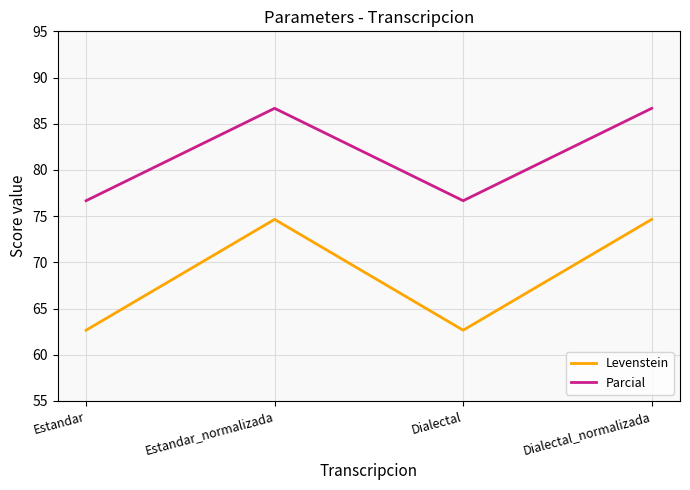

In Levenstein, how many points are lower than both neighbors (excluding endpoints)?

1